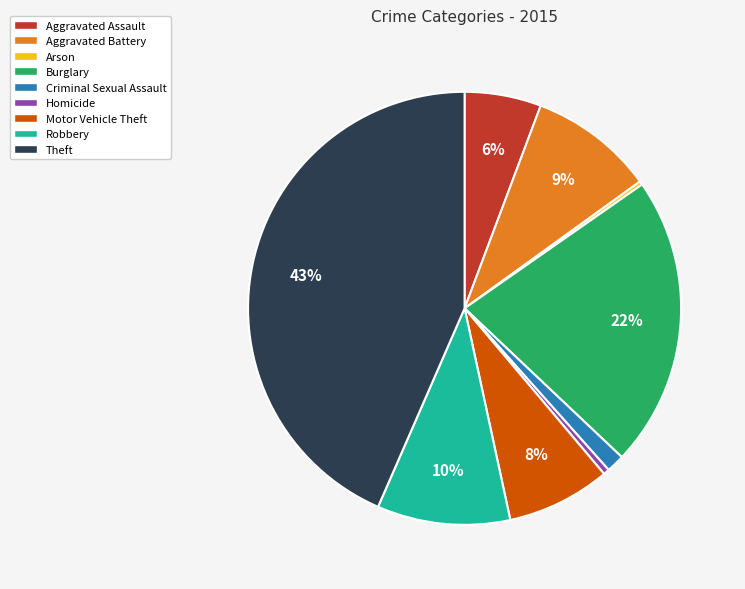

To the nearest percent, what percentage of the pie is Aggravated Assault?

6%